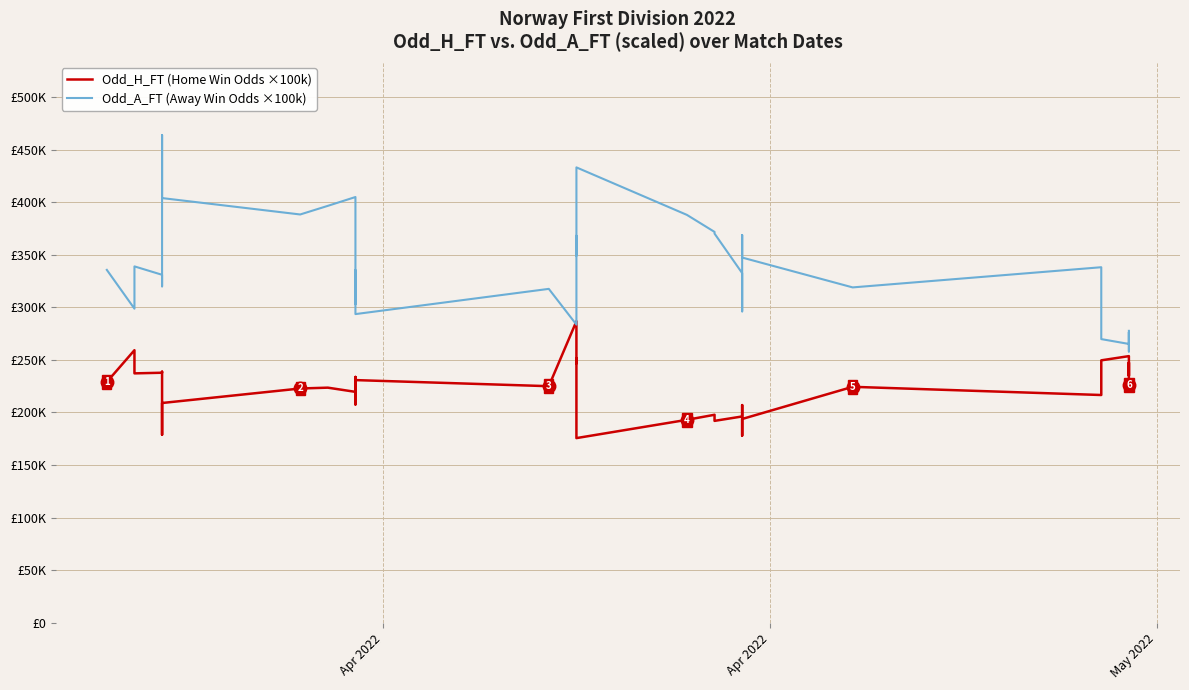

What is the average value of the Odd_H_FT (scaled), Norway First Division 2022 series?

223472.1